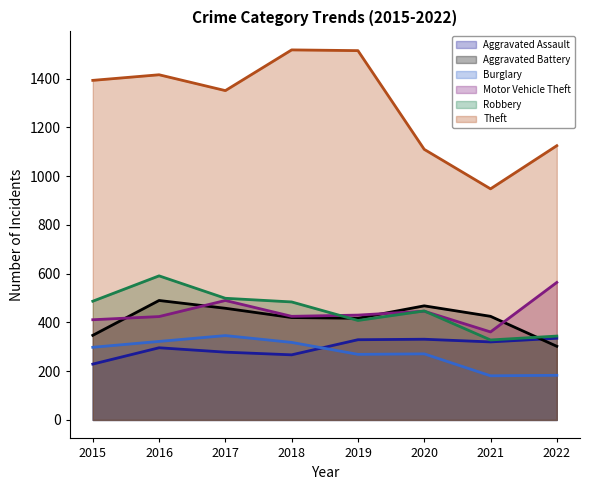

What value does the Burglary series have at 2017, to the nearest 5?

345